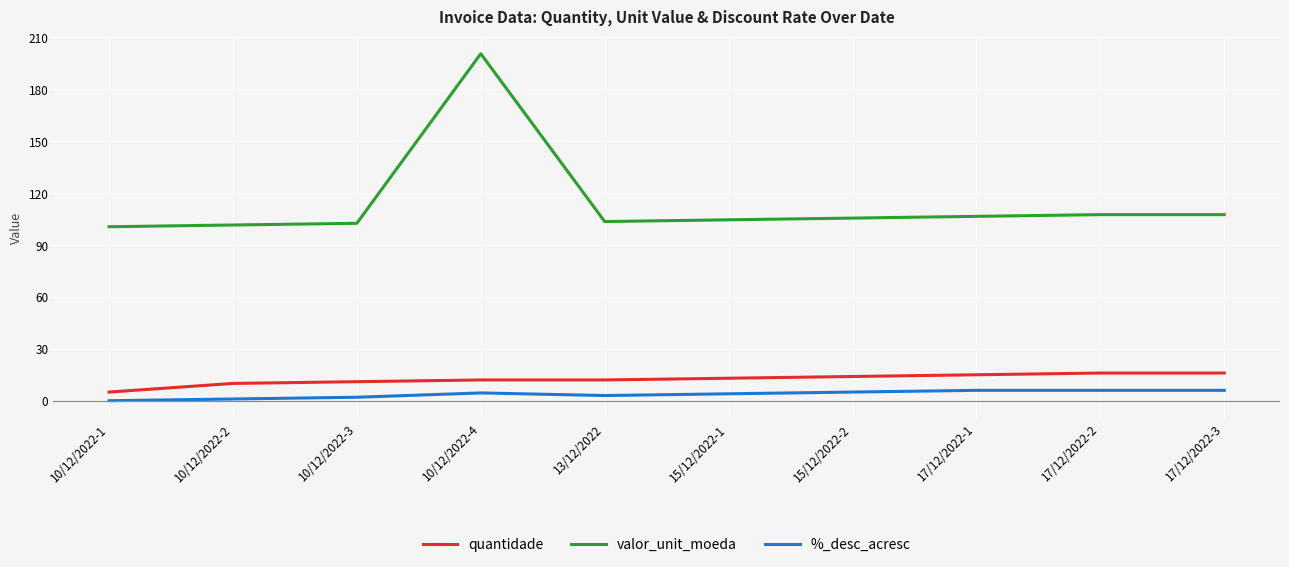

List the series in order of their peak value, highest first.

valor_unit_moeda, quantidade, %_desc_acresc